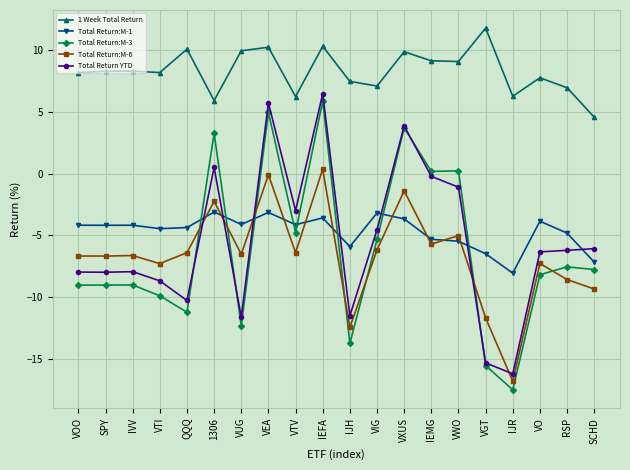

What is the average value of the Total Return:M-1 series?

-4.7